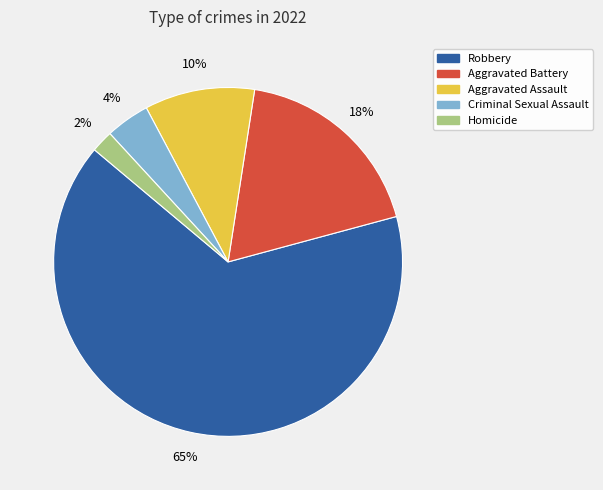

How many segments does this pie chart have?

5